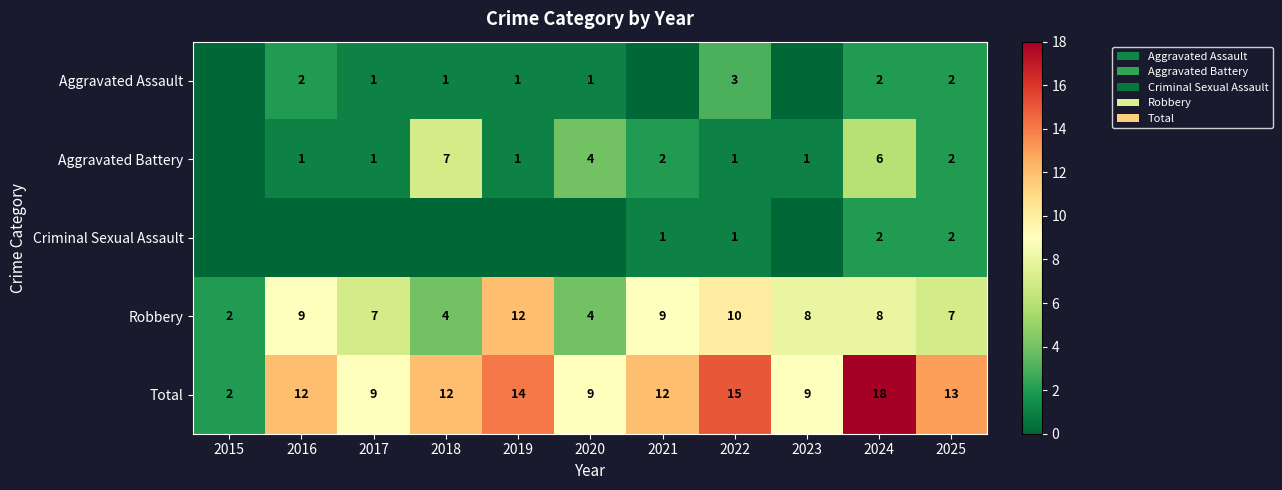

What is the highest value of the Robbery series?

12